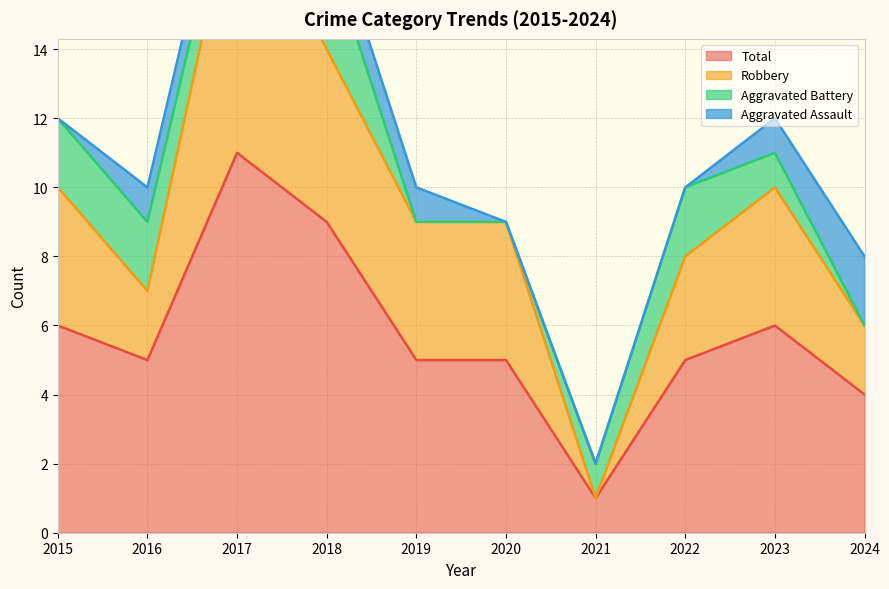

Does the chart display data point markers on the line(s)?

No